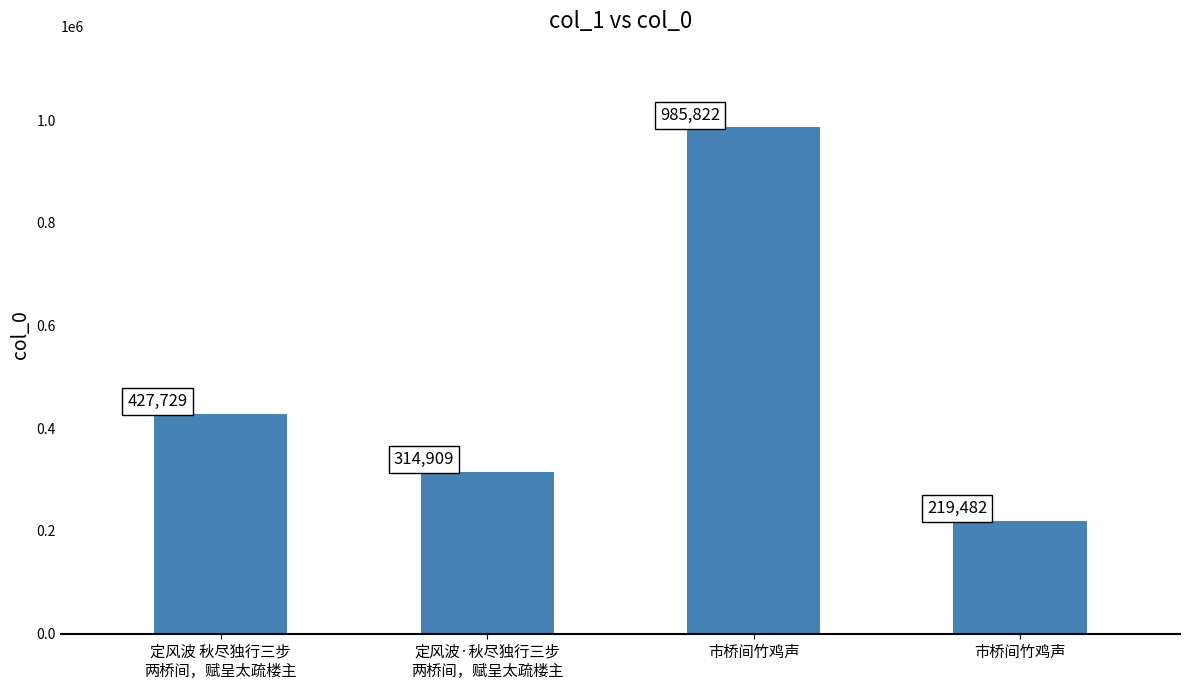

Reading left to right, transcribe all the data shown in this chart.

427729	314909	985822	219482